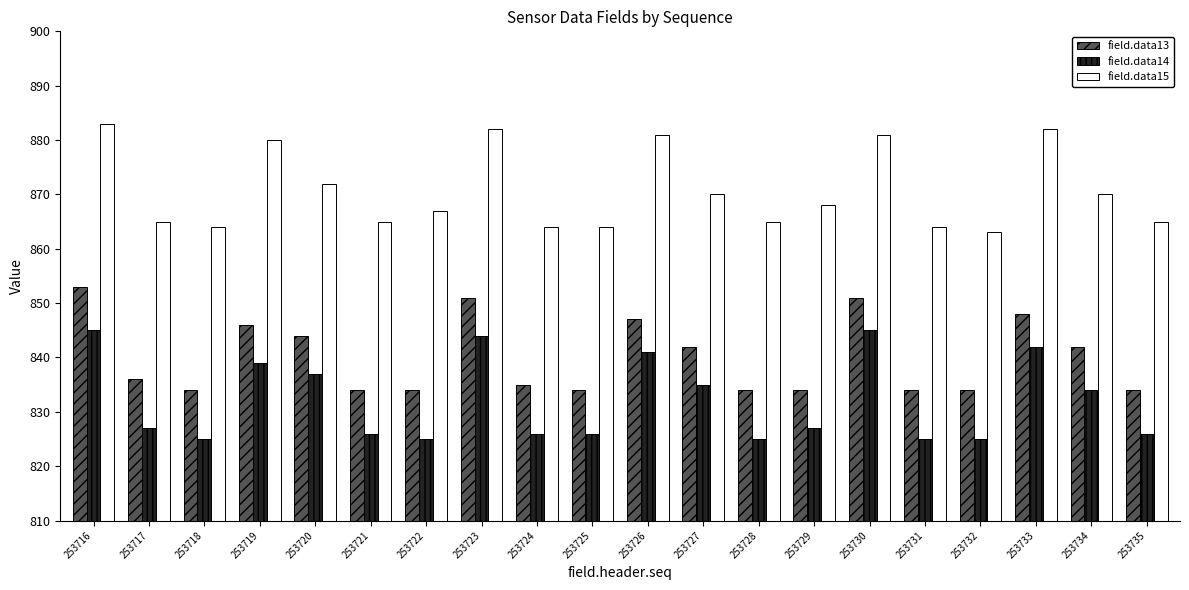

At which label does field.data15 first exceed 868?

253716